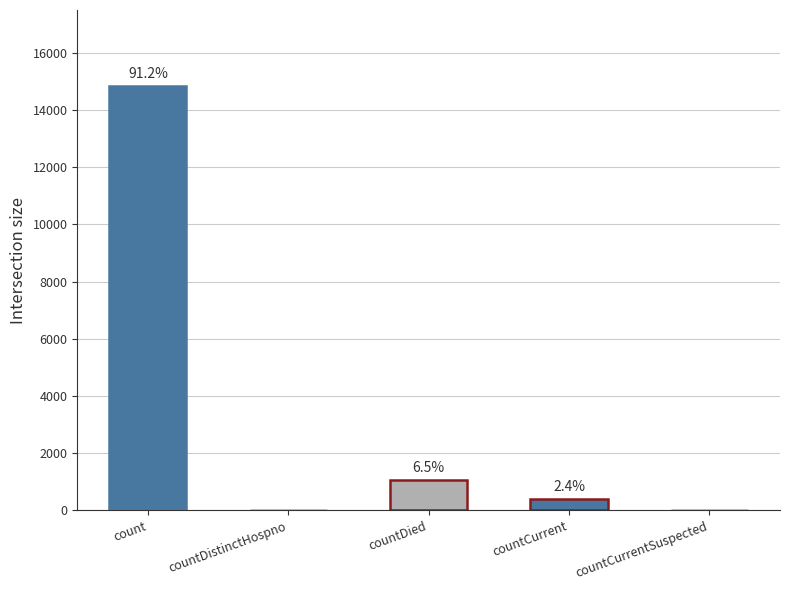

What is the ratio of the value at countDied to the value at countCurrent?

2.8